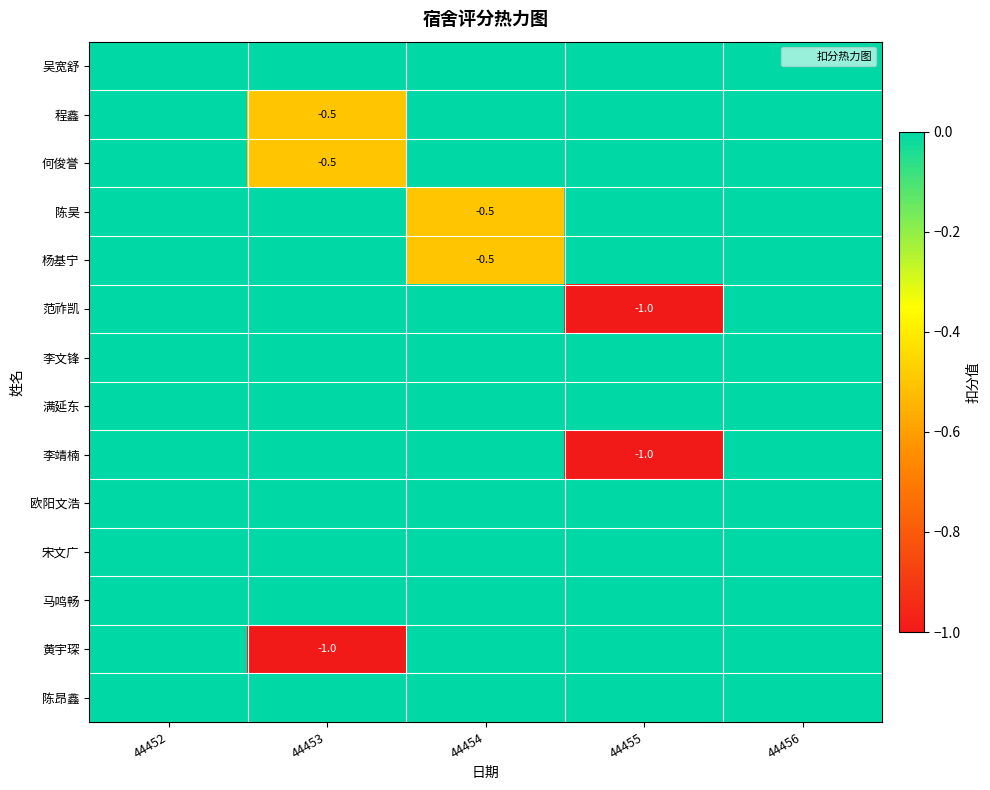

At which label does 陈昊 reach its minimum?

44454